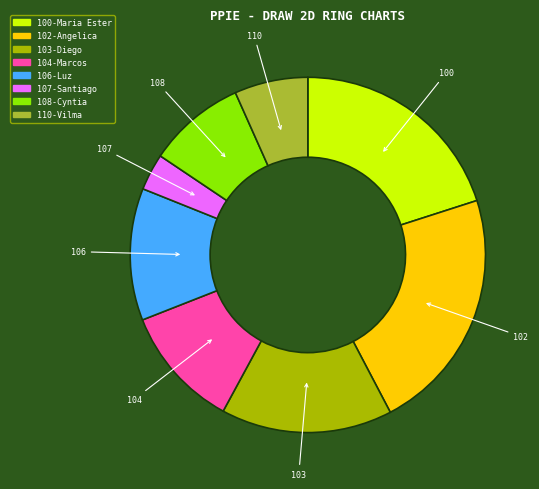

True or false: 108-Cyntia accounts for 1% of the total.

False